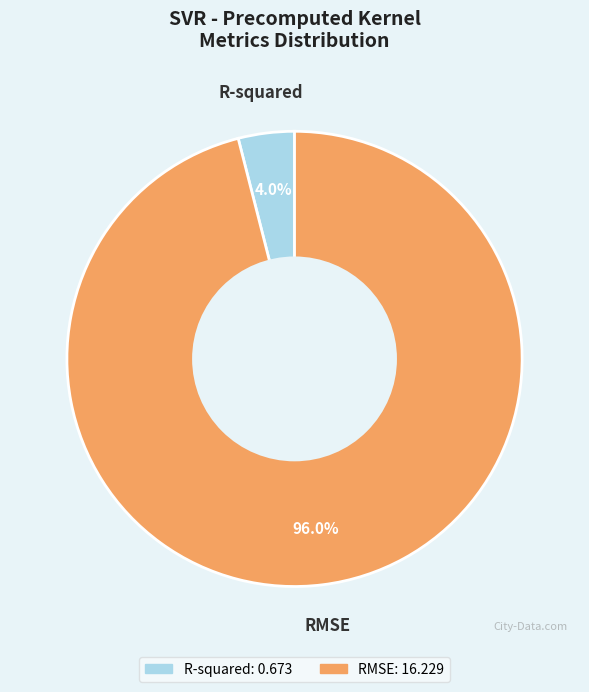

Rank the categories by value from highest to lowest.

RMSE, R-squared